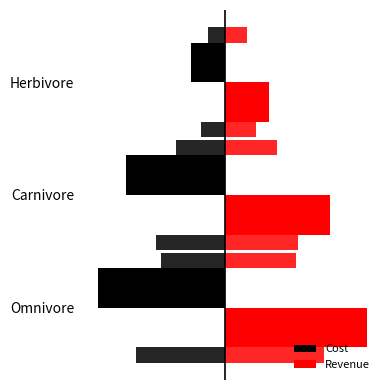

Which series changed the most between Carnivore and Herbivore?

Cost